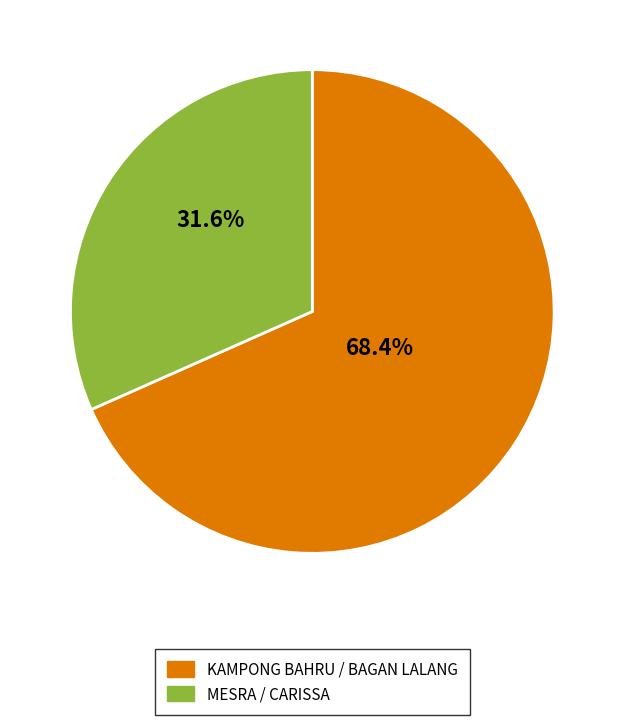

Is there any slice that represents more than half of the pie?

Yes